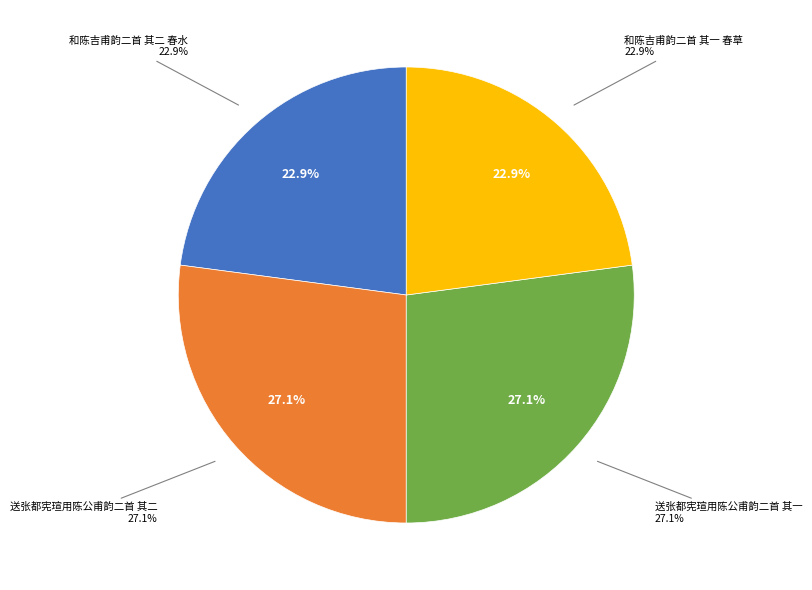

How many segments does this pie chart have?

4